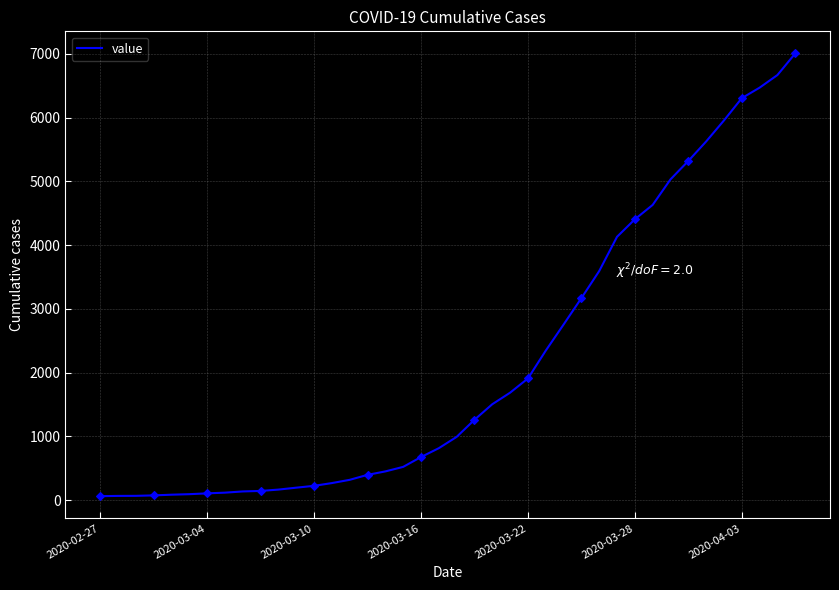

What is the maximum value for value?

7004